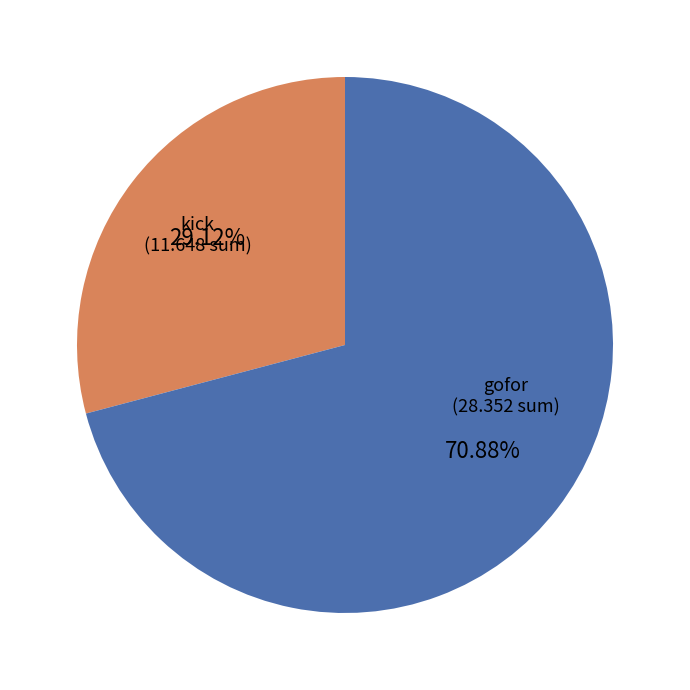

To the nearest percent, what is the difference between the largest and smallest slice percentages?

42%